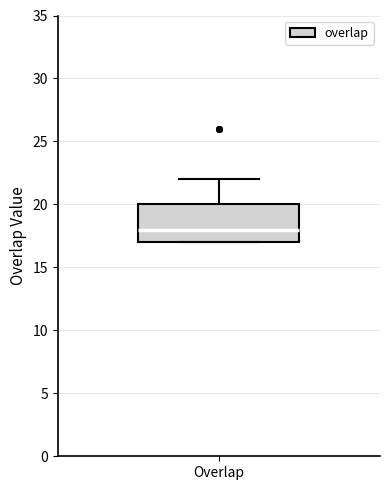

Read this box plot against the y-axis: the position of the median line, the range covered by the box, and the ends of both whiskers. The values are not printed on the chart, so give them approximately, as read against the axis.

median 18, box 17 to 20, whiskers 17 to 22